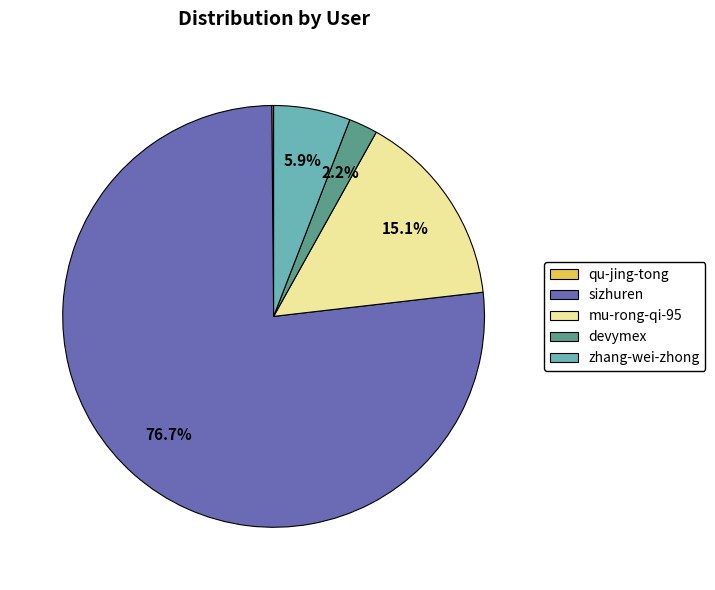

To the nearest percent, what percentage of the pie is zhang-wei-zhong?

6%